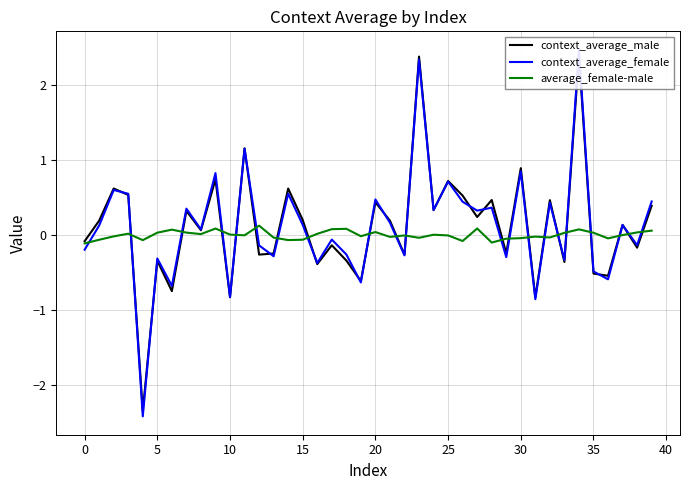

Reading left to right, transcribe all the data shown in this chart.

context_average_male: -0.1	0.2	0.6	0.5	-2.4	-0.3	-0.8	0.3	0.1	0.7	-0.8	1.2	-0.3	-0.2	0.6	0.2	-0.4	-0.1	-0.3	-0.6	0.4	0.2	-0.3	2.4	0.3	0.7	0.5	0.2	0.5	-0.2	0.9	-0.8	0.5	-0.4	2.4	-0.5	-0.5	0.1	-0.2	0.4
context_average_female: -0.2	0.1	0.6	0.5	-2.4	-0.3	-0.7	0.4	0.1	0.8	-0.8	1.2	-0.1	-0.3	0.5	0.1	-0.4	-0.1	-0.3	-0.6	0.5	0.2	-0.3	2.3	0.3	0.7	0.4	0.3	0.4	-0.3	0.8	-0.9	0.4	-0.3	2.5	-0.5	-0.6	0.1	-0.1	0.4
average_female-male: -0.1	-0.1	-0.0	0.0	-0.1	0.0	0.1	0.0	0.0	0.1	0.0	-0.0	0.1	-0.0	-0.1	-0.1	0.0	0.1	0.1	-0.0	0.0	-0.0	-0.0	-0.0	0.0	-0.0	-0.1	0.1	-0.1	-0.1	-0.0	-0.0	-0.0	0.0	0.1	0.0	-0.0	-0.0	0.0	0.1